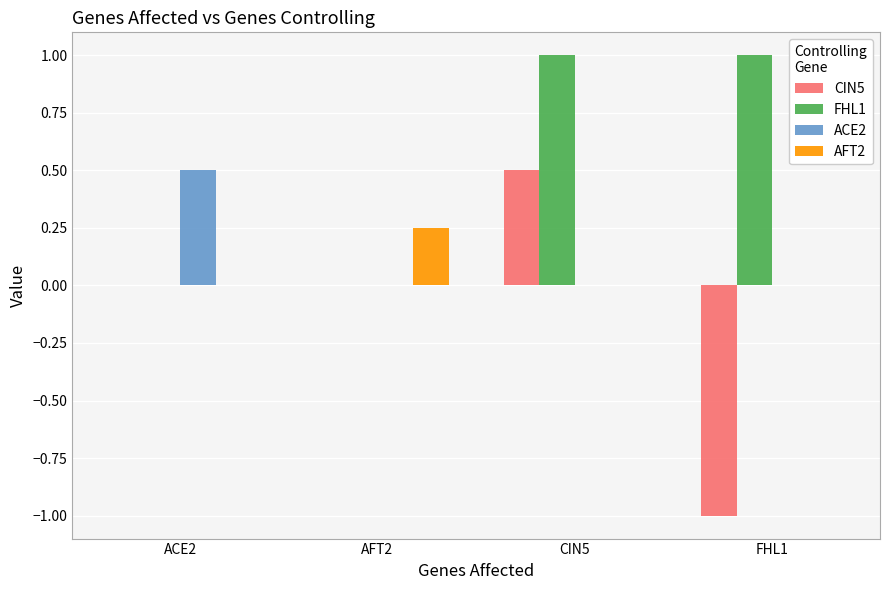

True or false: FHL1 has a value of 1.0 at FHL1.

True